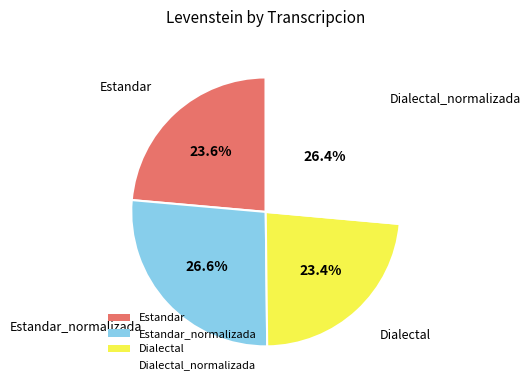

How many segments does this pie chart have?

4